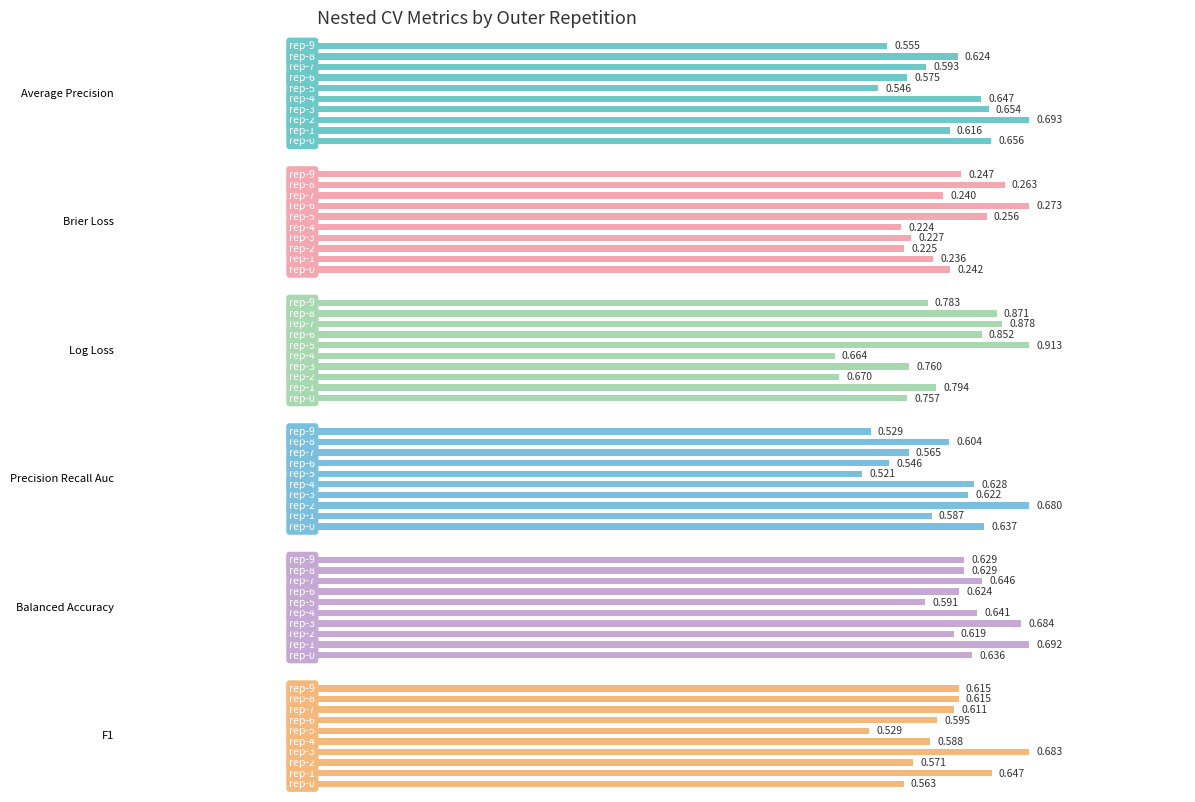

Does the chart contain stacked bars?

No